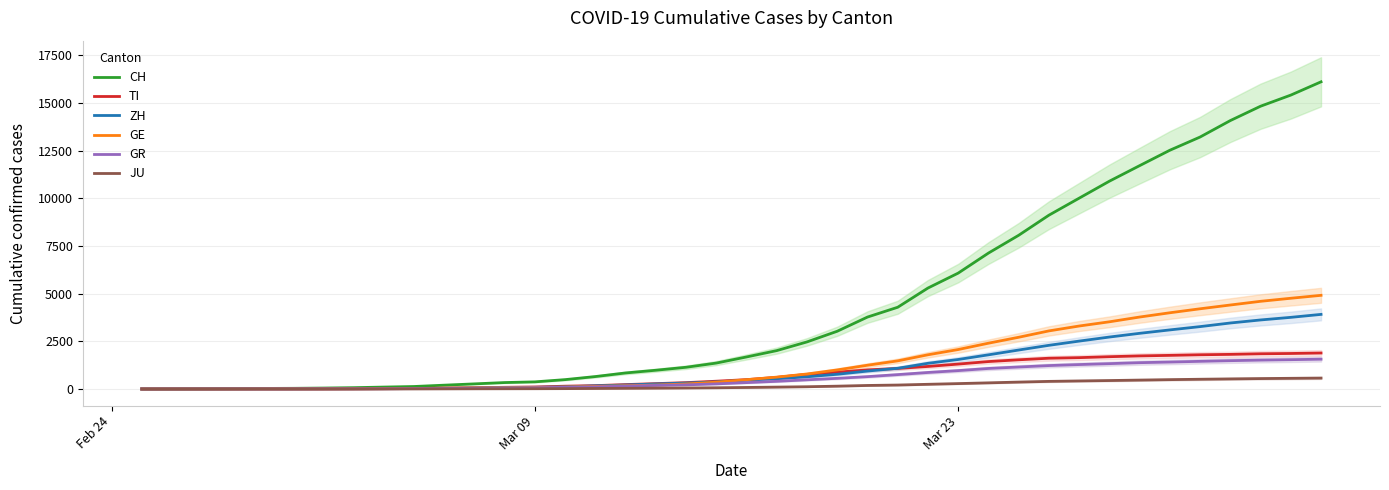

Rank the series by their maximum value, from lowest to highest.

JU, GR, TI, ZH, GE, CH